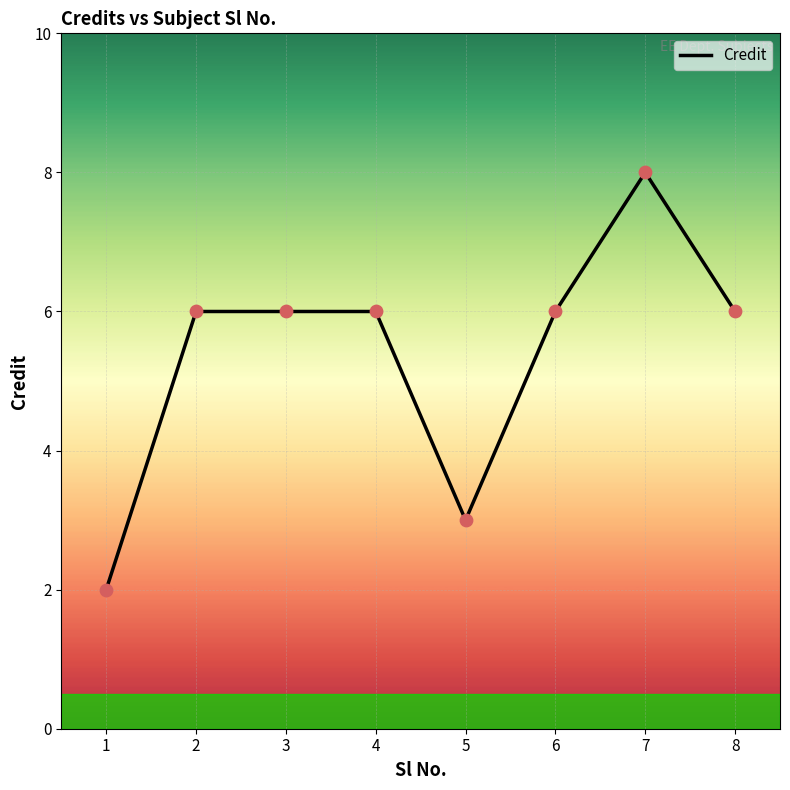

What is the ratio of the value at 5 to the value at 6?

0.5